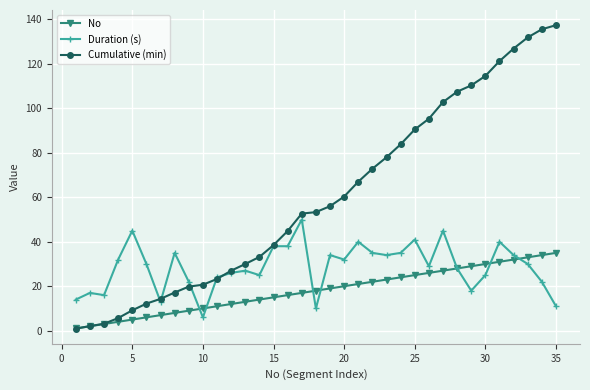

Which series has the largest range (max minus min)?

Cumulative (min)